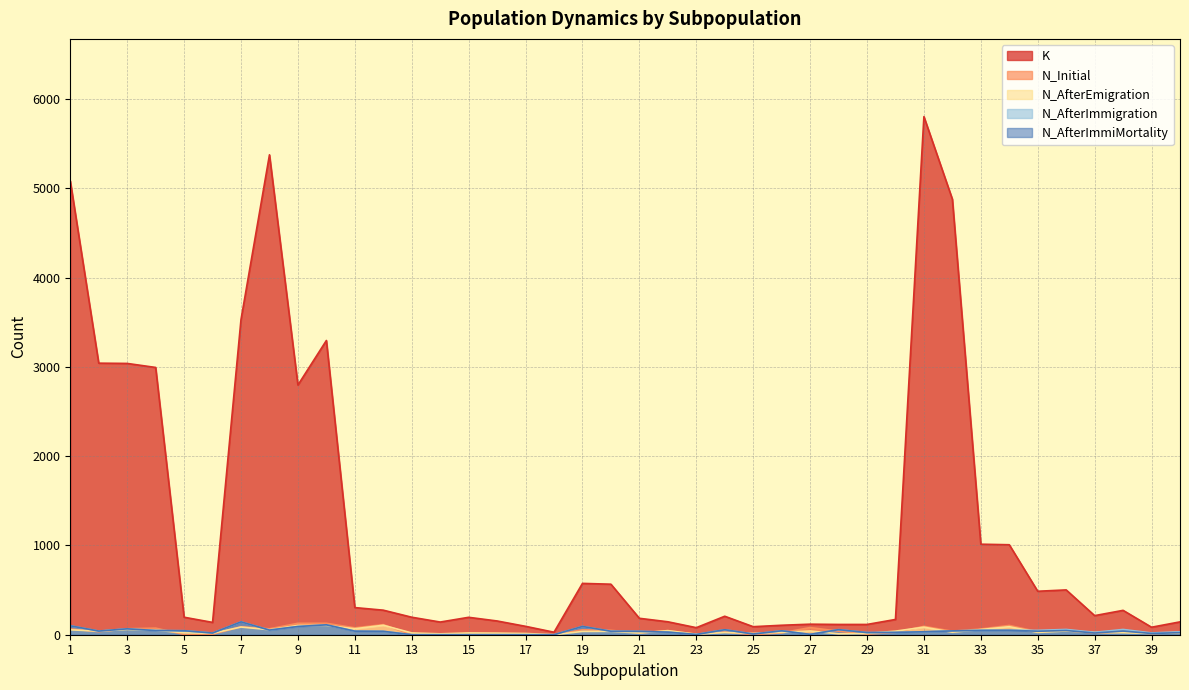

Reading left to right, what are all the values shown in this chart?

K: 1=5083	2=3042	3=3039	4=2994	5=196	6=138	7=3531	8=5376	9=2797	10=3296	11=304	12=275	13=196	14=142	15=195	16=154	17=94	18=28	19=575	20=566	21=184	22=145	23=79	24=207	25=90	26=106	27=118	28=115	29=115	30=171	31=5804	32=4879	33=1014	34=1008	35=487	36=502	37=214	38=273	39=84	40=144
N_Initial: 1=65	2=34	3=67	4=74	5=3	6=5	7=89	8=66	9=128	10=128	11=77	12=113	13=0	14=0	15=0	16=0	17=0	18=0	19=55	20=49	21=20	22=44	23=5	24=30	25=0	26=21	27=80	28=40	29=6	30=27	31=94	32=39	33=64	34=104	35=34	36=46	37=18	38=29	39=14	40=24
N_AfterEmigration: 1=55	2=40	3=59	4=51	5=21	6=16	7=86	8=56	9=104	10=105	11=67	12=106	13=20	14=10	15=20	16=18	17=14	18=0	19=37	20=38	21=19	22=46	23=6	24=25	25=15	26=26	27=42	28=10	29=14	30=40	31=85	32=28	33=58	34=90	35=26	36=42	37=24	38=23	39=14	40=20
N_AfterImmigration: 1=100	2=41	3=66	4=47	5=45	6=19	7=144	8=52	9=92	10=111	11=40	12=38	13=0	14=0	15=0	16=0	17=0	18=0	19=93	20=39	21=38	22=29	23=3	24=56	25=8	26=44	27=4	28=57	29=24	30=26	31=33	32=43	33=49	34=50	35=49	36=59	37=27	38=59	39=20	40=33
N_AfterImmiMortality: 1=100	2=41	3=66	4=47	5=45	6=19	7=144	8=52	9=92	10=111	11=40	12=38	13=0	14=0	15=0	16=0	17=0	18=0	19=93	20=39	21=38	22=29	23=3	24=56	25=8	26=44	27=4	28=57	29=24	30=26	31=33	32=43	33=49	34=50	35=39	36=47	37=19	38=41	39=14	40=23